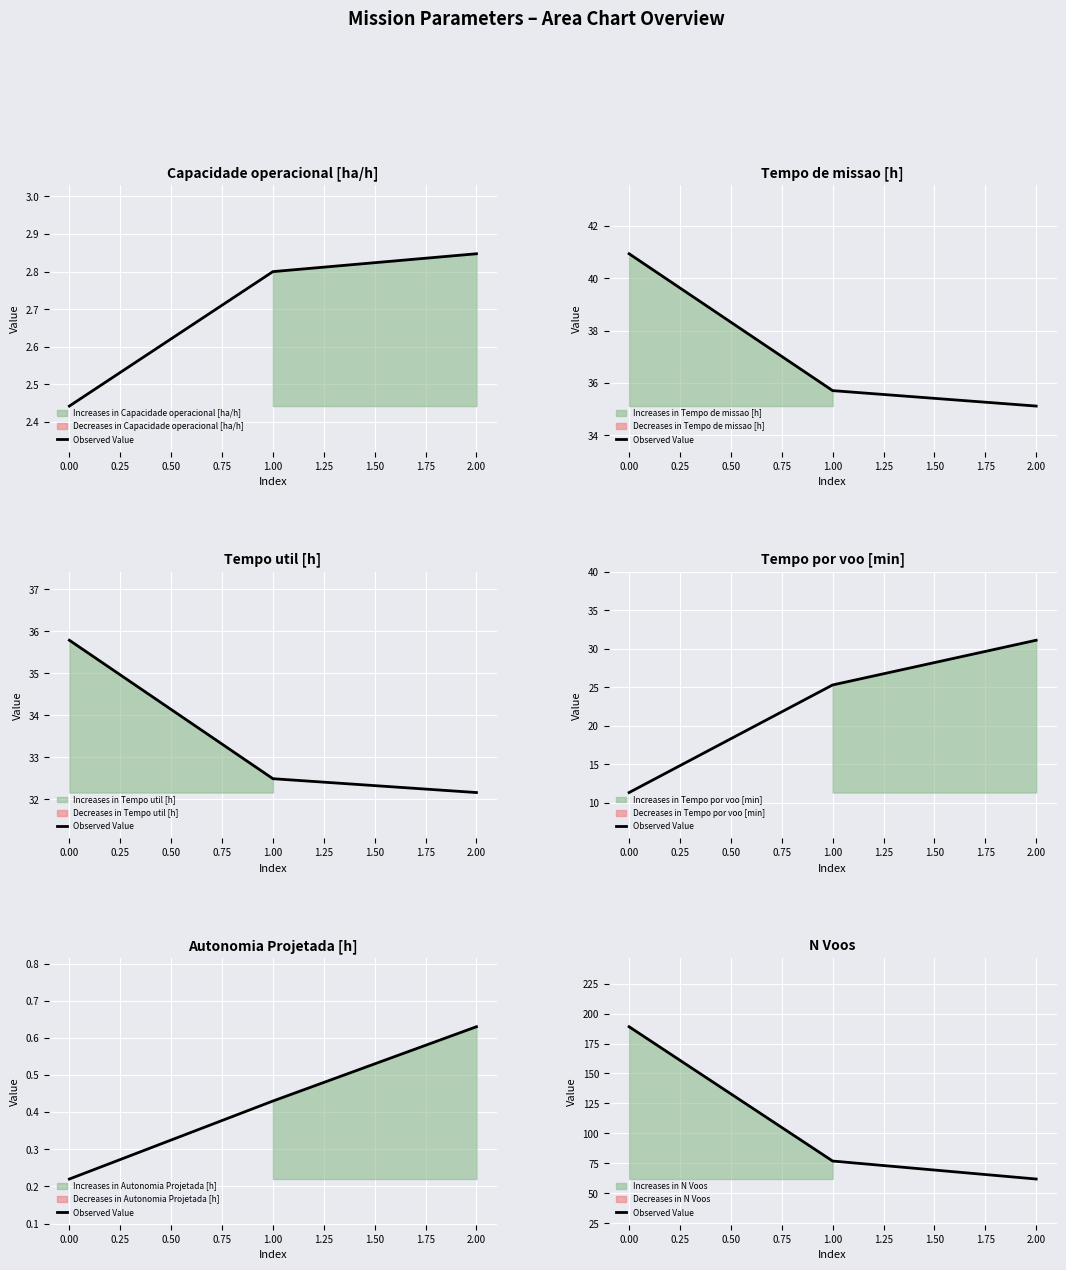

What is the difference between the values at 2.00 and 1.00?

15